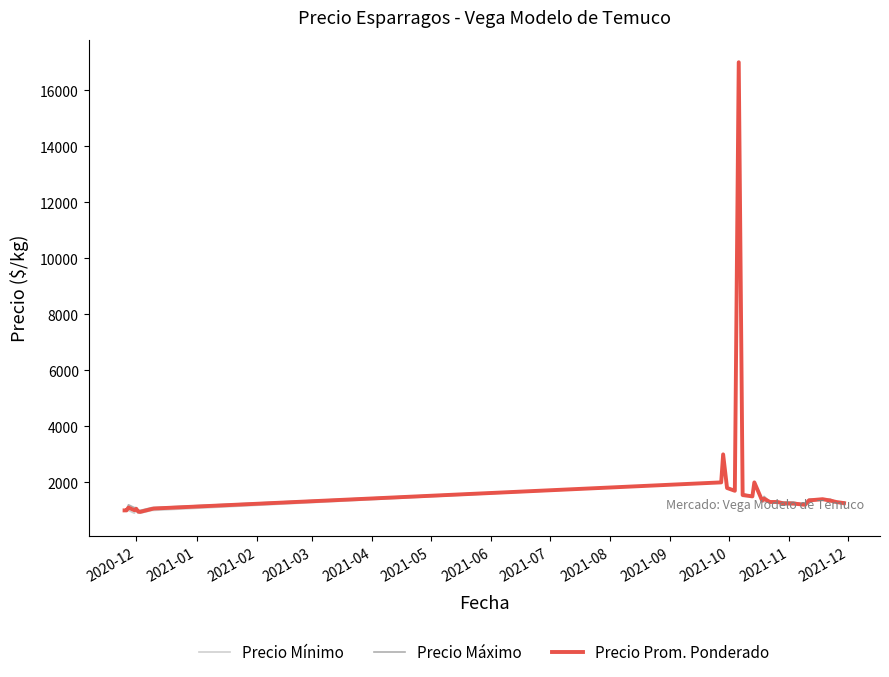

What is the maximum value shown in the chart?

17000